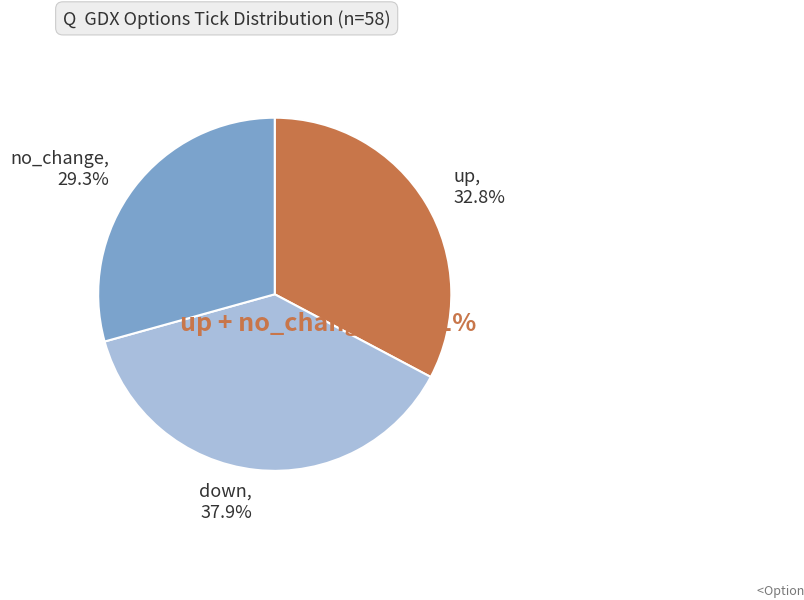

To the nearest percent, what is the combined percentage of no_change and down?

67%